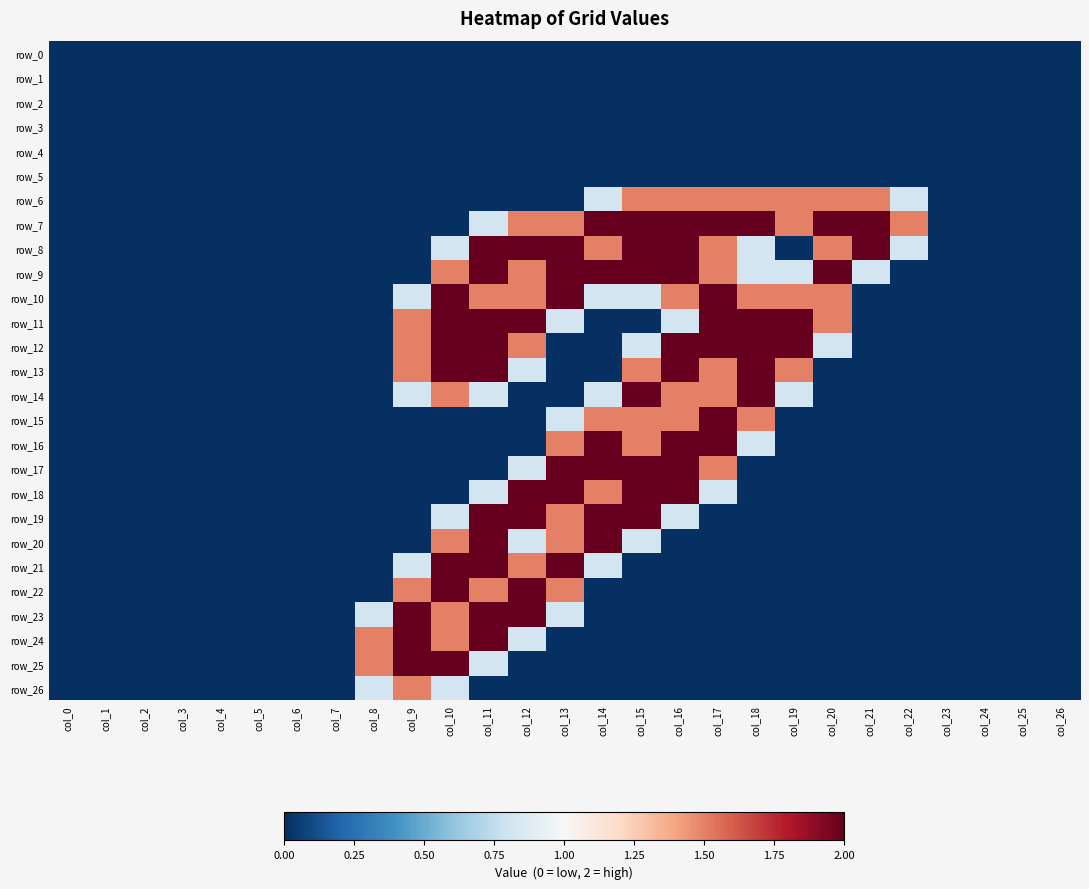

At how many categories does at least one series exceed 0?

15